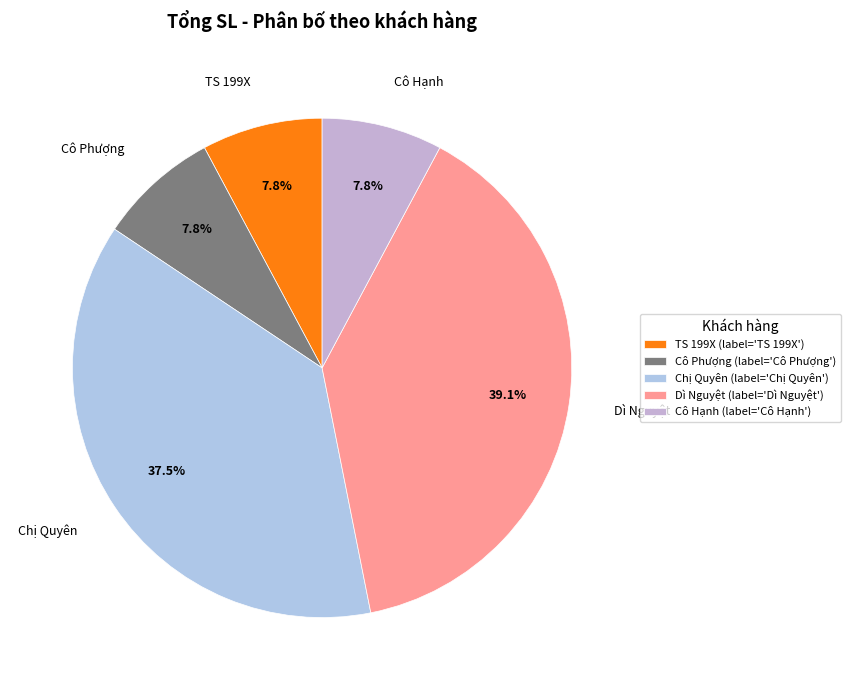

What is the ratio of the value at Chị Quyên to the value at Cô Hạnh?

4.8